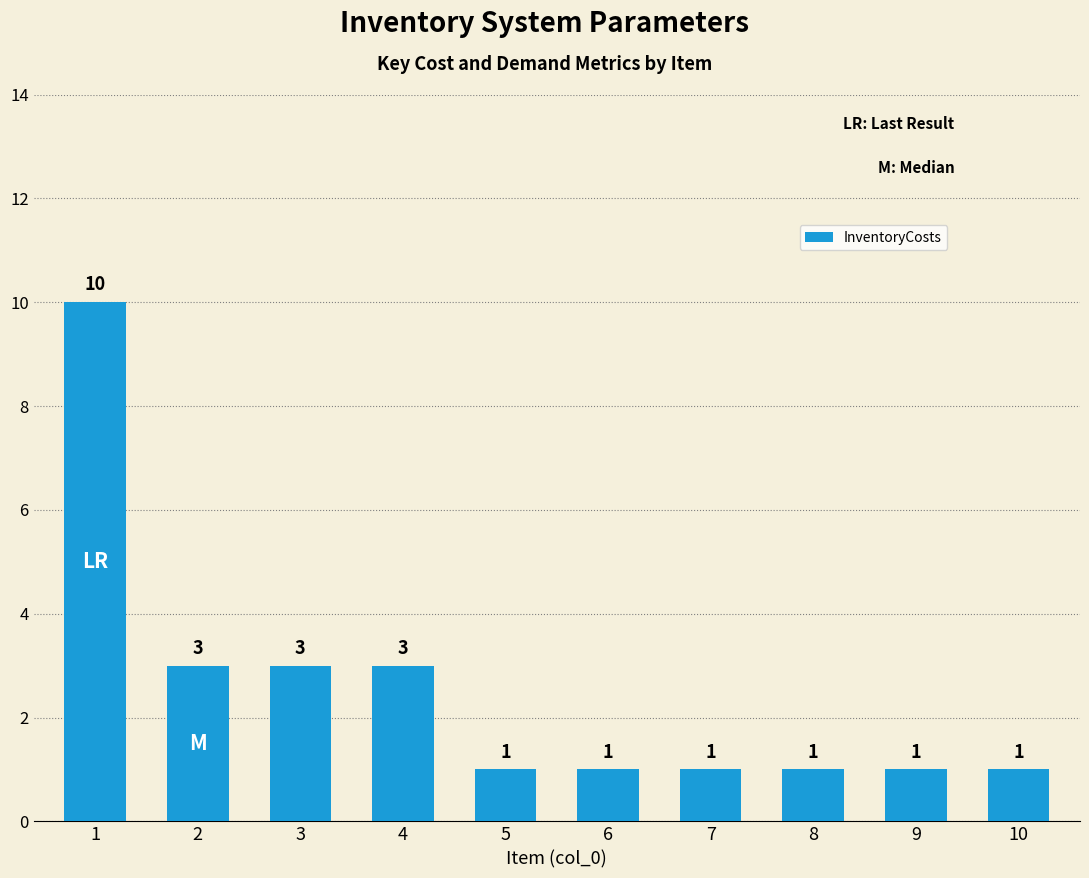

Between 8 and 1, which is larger?

1